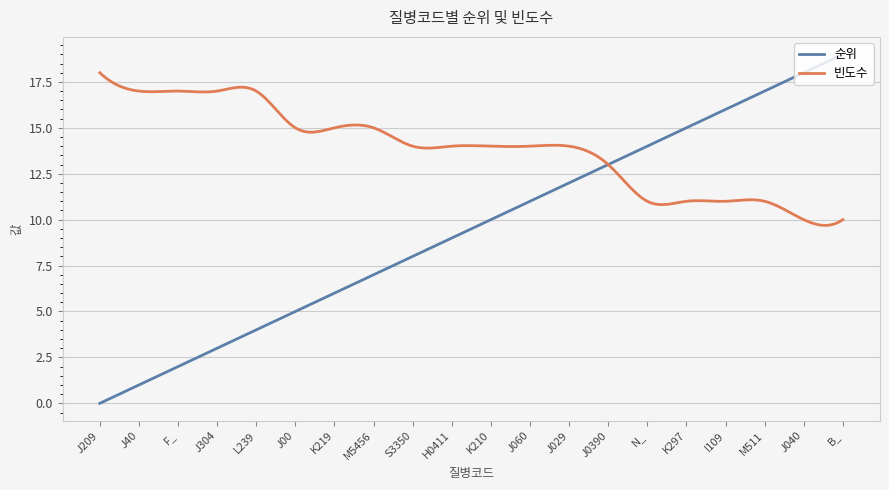

List the series in order of their peak value, highest first.

순위, 빈도수